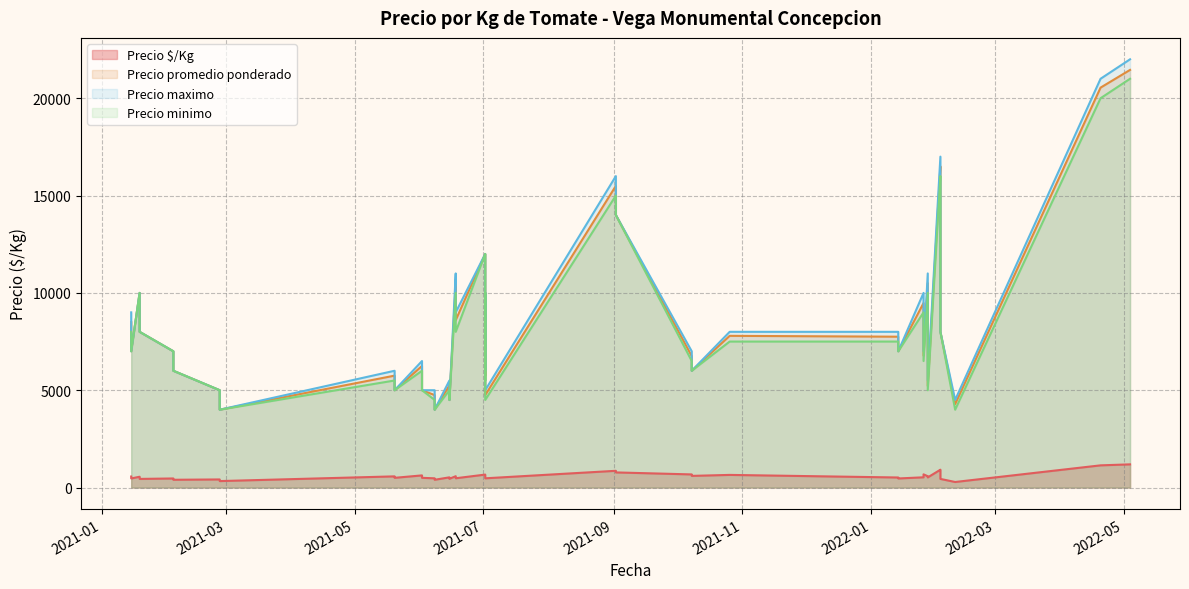

What is the difference between the highest and lowest values at 2021-02-26?

4583